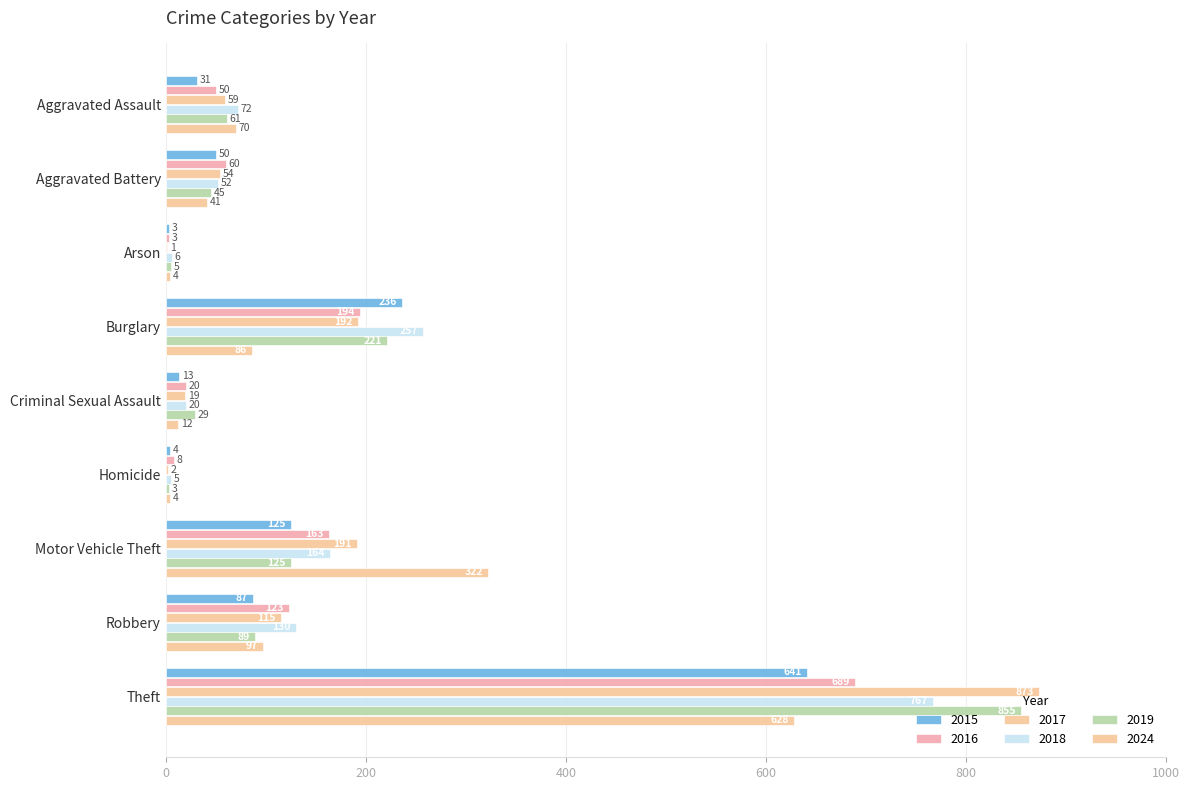

How many distinct data groups are displayed?

6